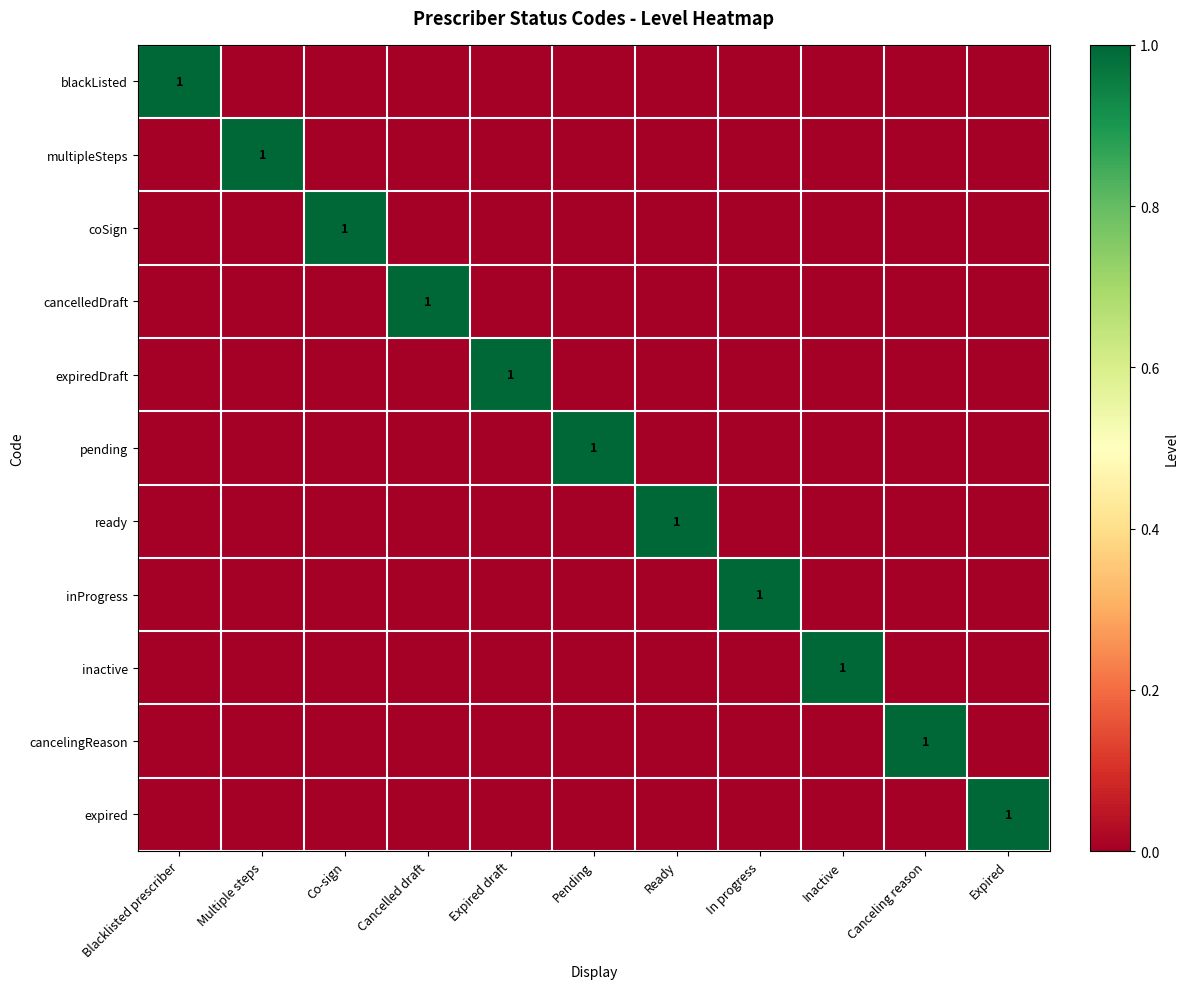

What is the sum of the multipleSteps values at Canceling reason and Multiple steps?

1